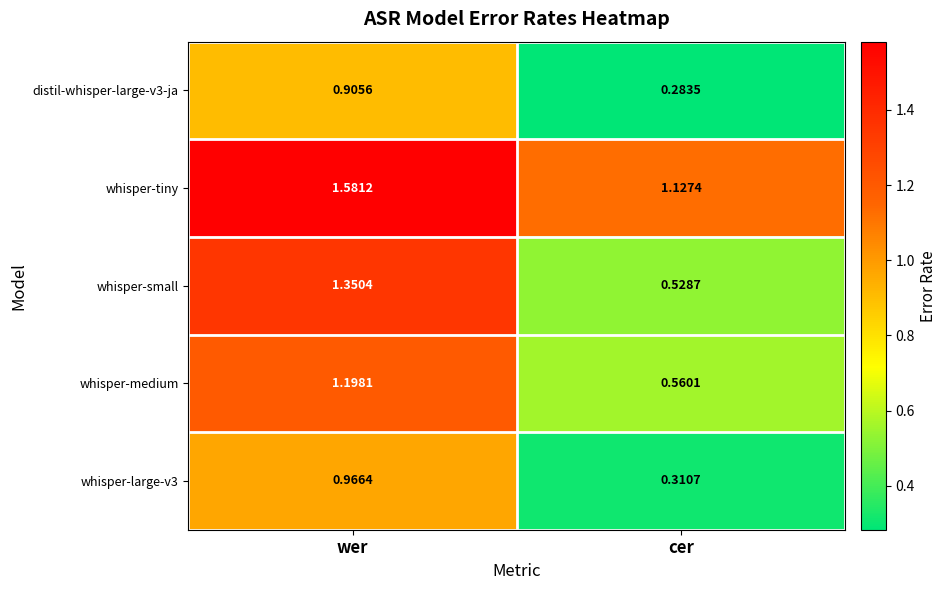

Which category has the lowest value across all series?

cer